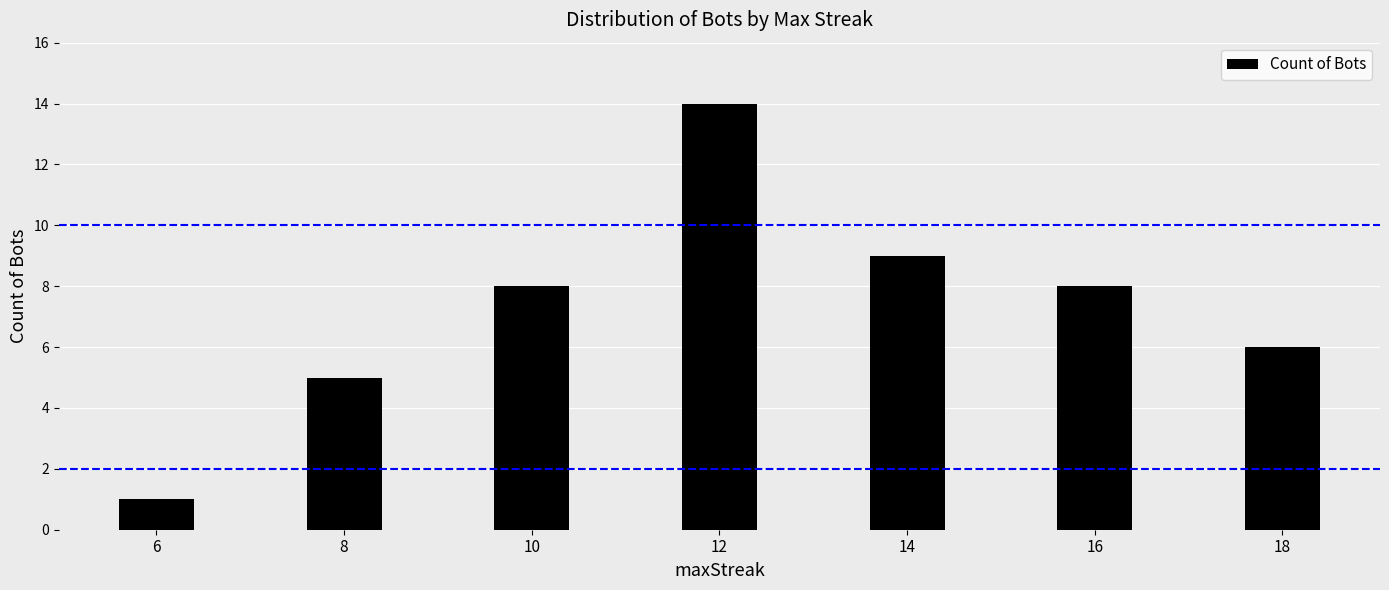

What is the value of the 2nd bar from the left?

5